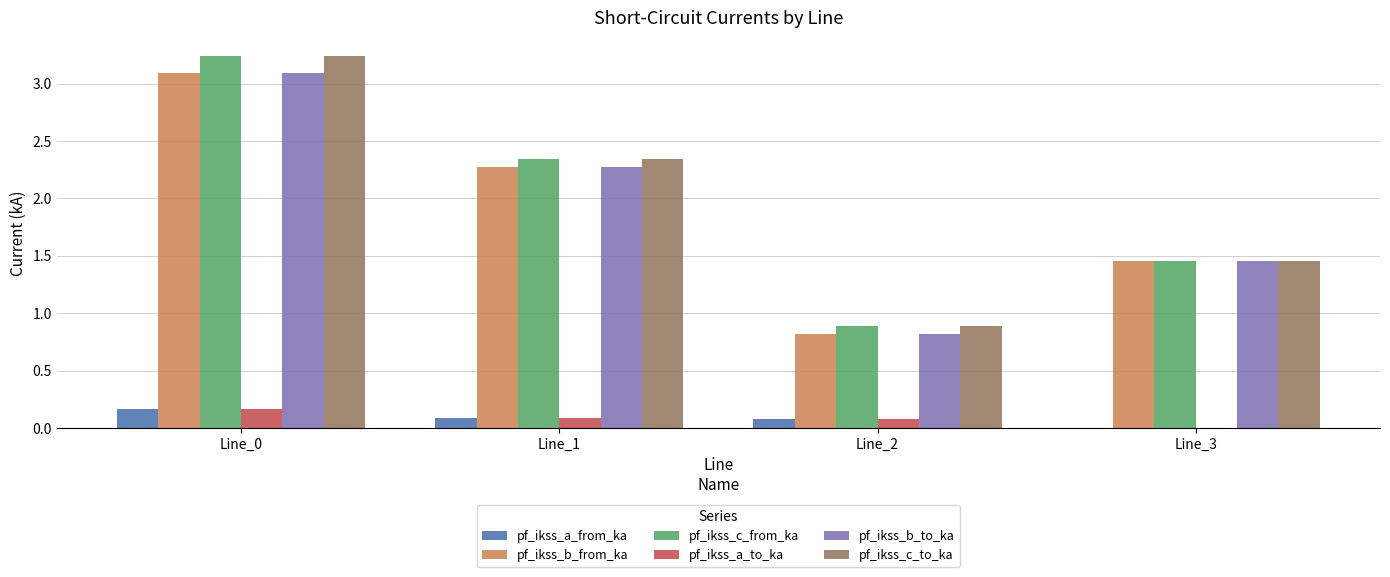

What is the sum of the pf_ikss_b_from_ka values at Line_0 and Line_3?

4.5